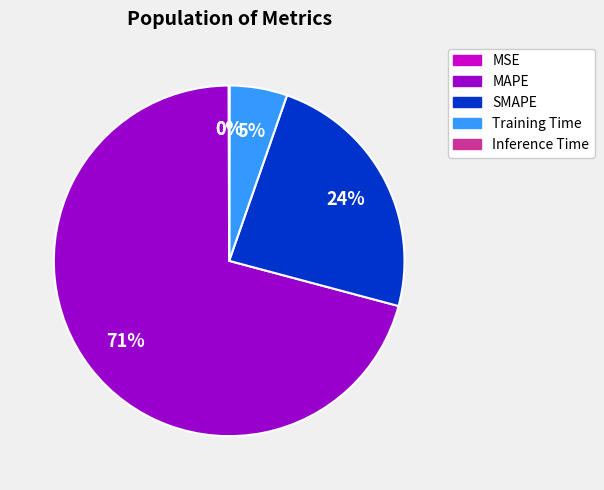

Is the sum of MAPE and Training Time greater than half?

Yes